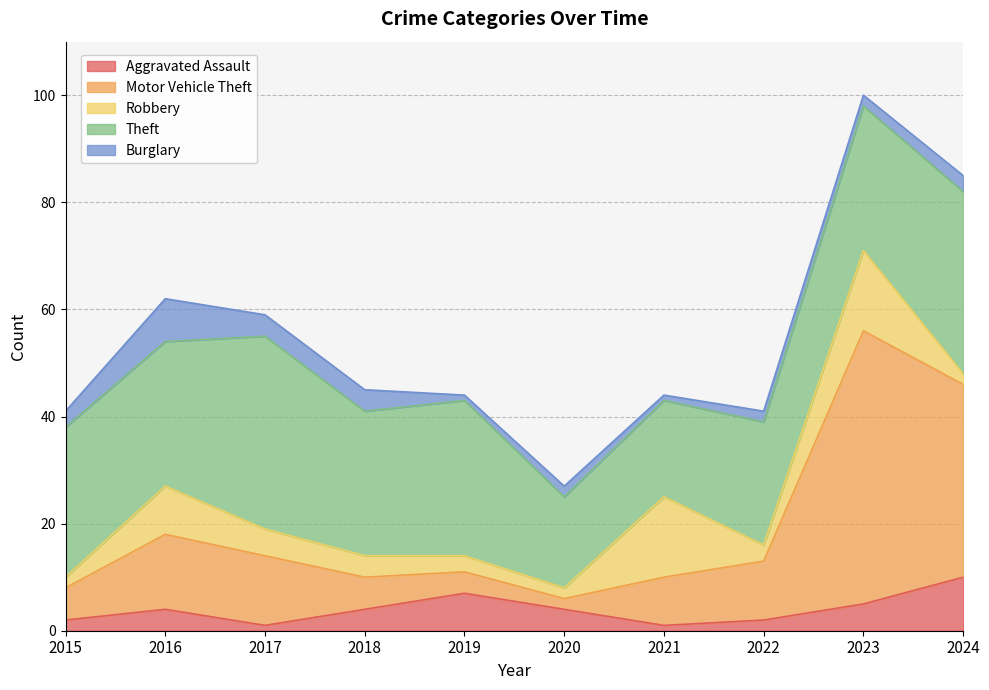

How many lines are shown in the chart?

5